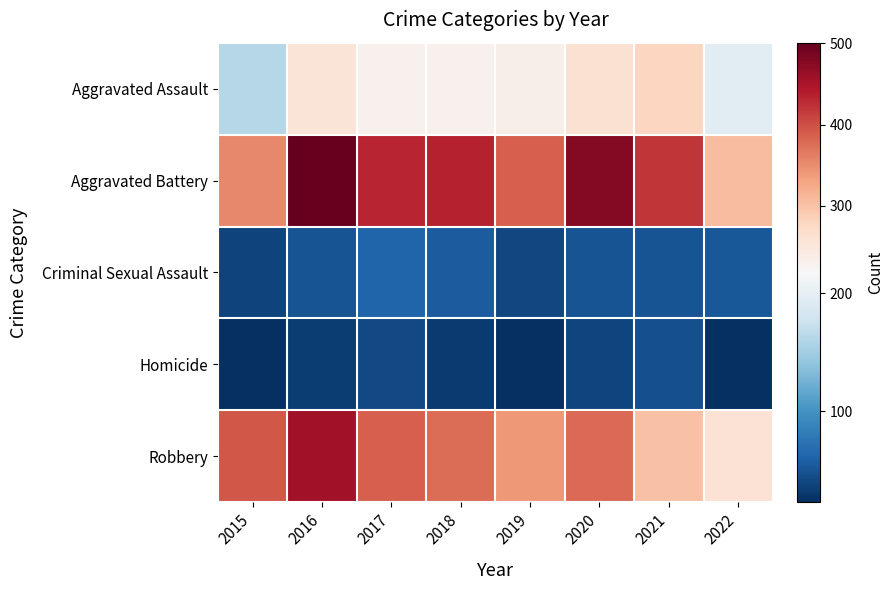

Reading left to right, extract all data points from this chart.

Aggravated Assault: 2015=163	2016=255	2017=230	2018=231	2019=235	2020=261	2021=279	2022=196
Aggravated Battery: 2015=354	2016=501	2017=434	2018=436	2019=388	2020=478	2021=420	2022=305
Criminal Sexual Assault: 2015=38	2016=49	2017=62	2018=56	2019=40	2020=49	2021=50	2022=53
Homicide: 2015=23	2016=33	2017=42	2018=31	2019=24	2020=39	2021=46	2022=24
Robbery: 2015=393	2016=455	2017=386	2018=375	2019=340	2020=379	2021=301	2022=258